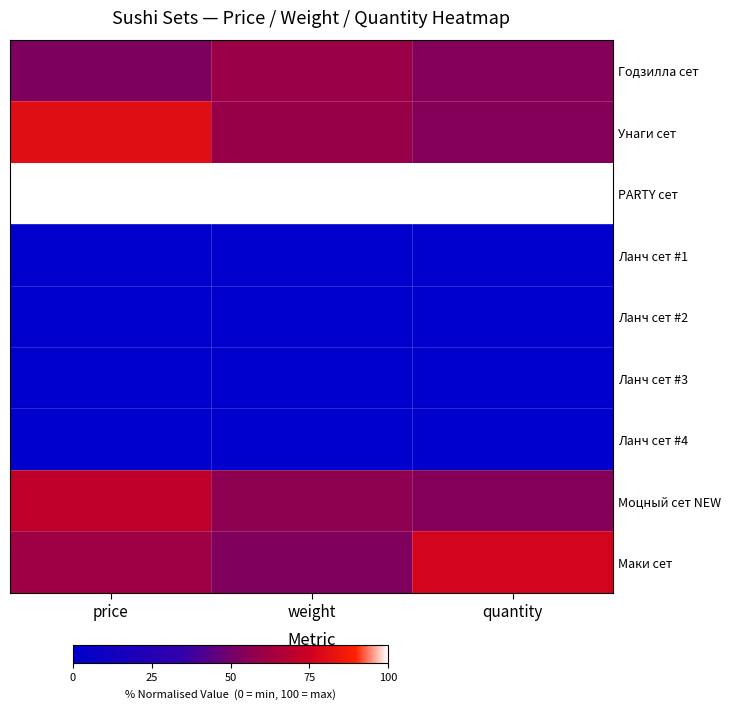

Reading left to right, extract all data points from this chart.

Годзилла сет: price=52.5	weight=60.5	quantity=54.3
Унаги сет: price=80.5	weight=59.6	quantity=54.3
PARTY сет: price=100.0	weight=100.0	quantity=100.0
Ланч сет #1: price=0.0	weight=0.0	quantity=0.0
Ланч сет #2: price=0.0	weight=0.0	quantity=0.0
Ланч сет #3: price=0.0	weight=0.0	quantity=0.0
Ланч сет #4: price=0.0	weight=0.0	quantity=0.0
Моцный сет NEW: price=71.2	weight=56.9	quantity=54.3
Маки сет: price=62.0	weight=52.9	quantity=77.1